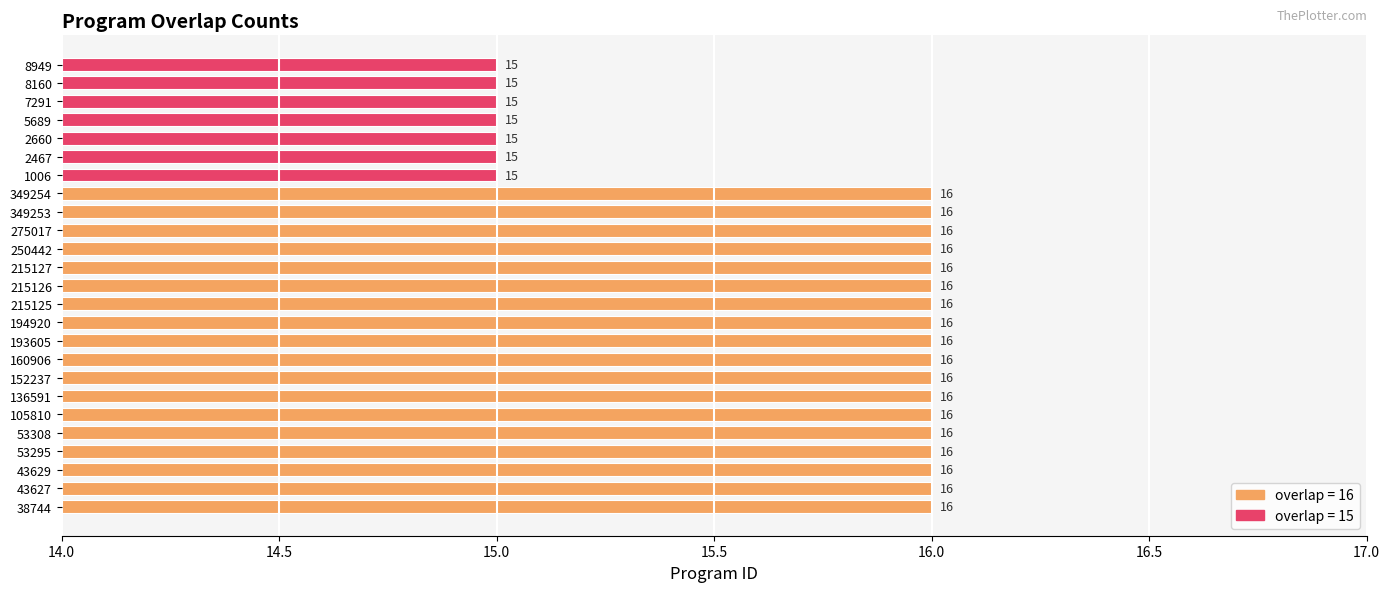

What is the difference between the maximum and minimum values?

1